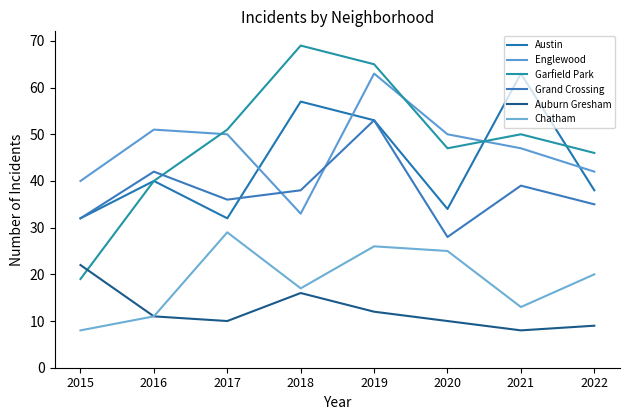

Which series has the largest range (max minus min)?

Garfield Park